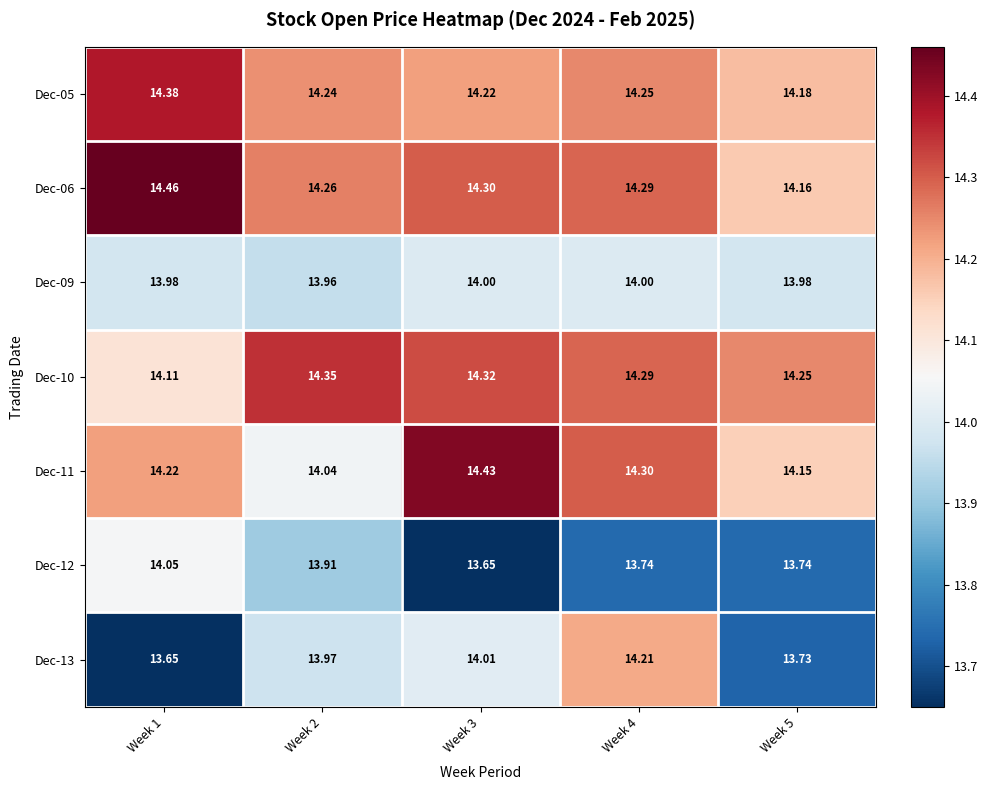

At which category is the sum across all series the highest?

Week 4